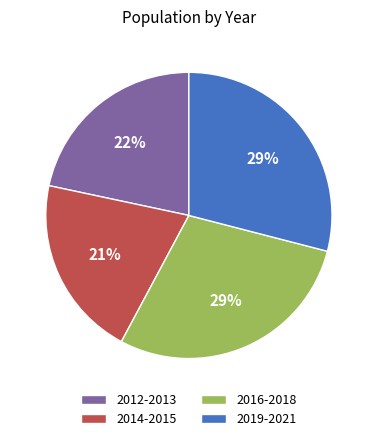

Is it true that 2012-2013 is 22% of the pie?

True